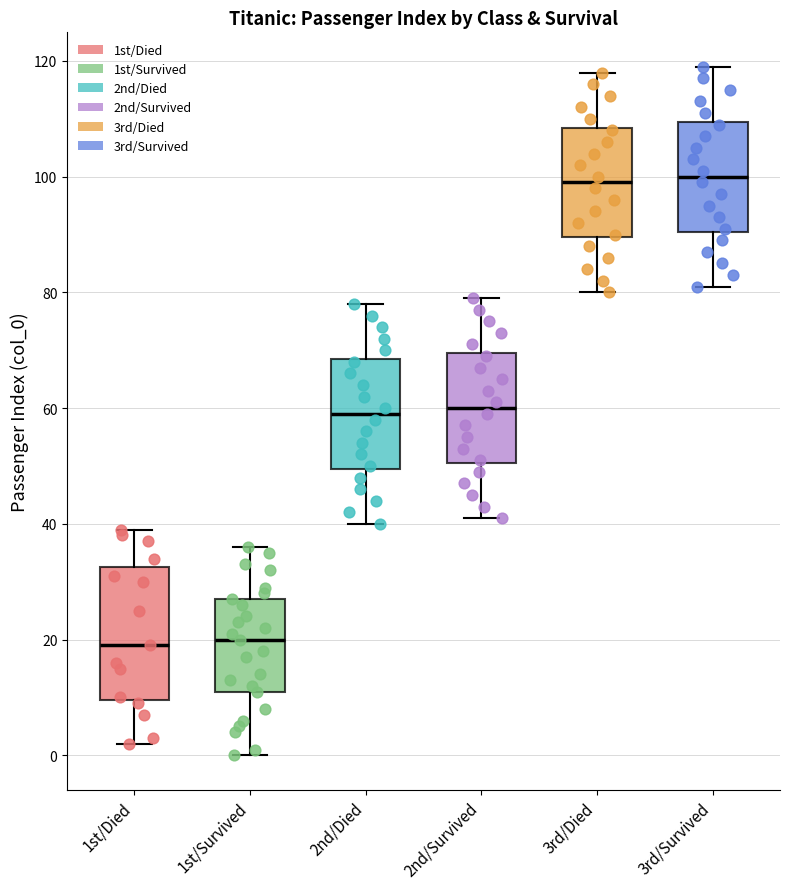

Reading left to right, read every box against the y-axis: the position of its median line, the range the box covers, and the ends of its whiskers. The values are not printed on the chart, so give them approximately, as read against the axis.

1st/Died: median 20, box 10 to 32, whiskers 2 to 40
1st/Survived: median 20, box 12 to 28, whiskers 0 to 36
2nd/Died: median 60, box 50 to 68, whiskers 40 to 78
2nd/Survived: median 60, box 50 to 70, whiskers 42 to 80
3rd/Died: median 100, box 90 to 108, whiskers 80 to 118
3rd/Survived: median 100, box 90 to 110, whiskers 82 to 120